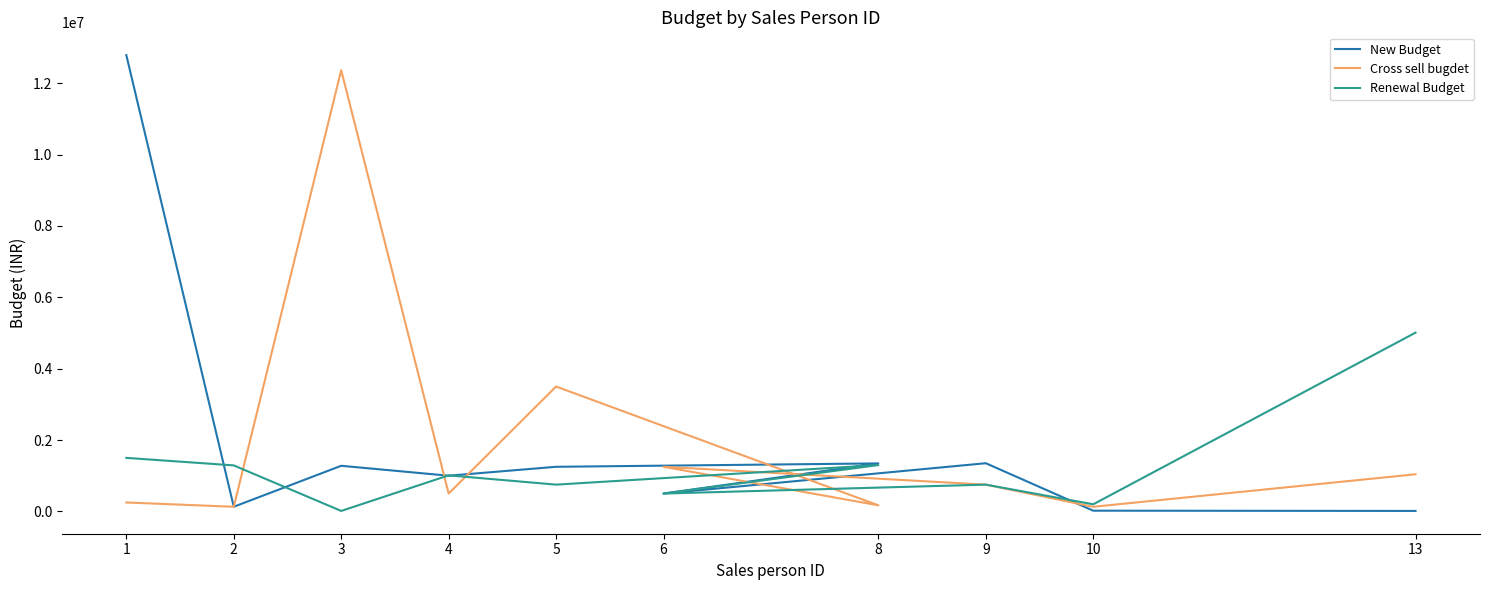

What is the difference between the second highest and minimum values in the Renewal Budget series?

1487100